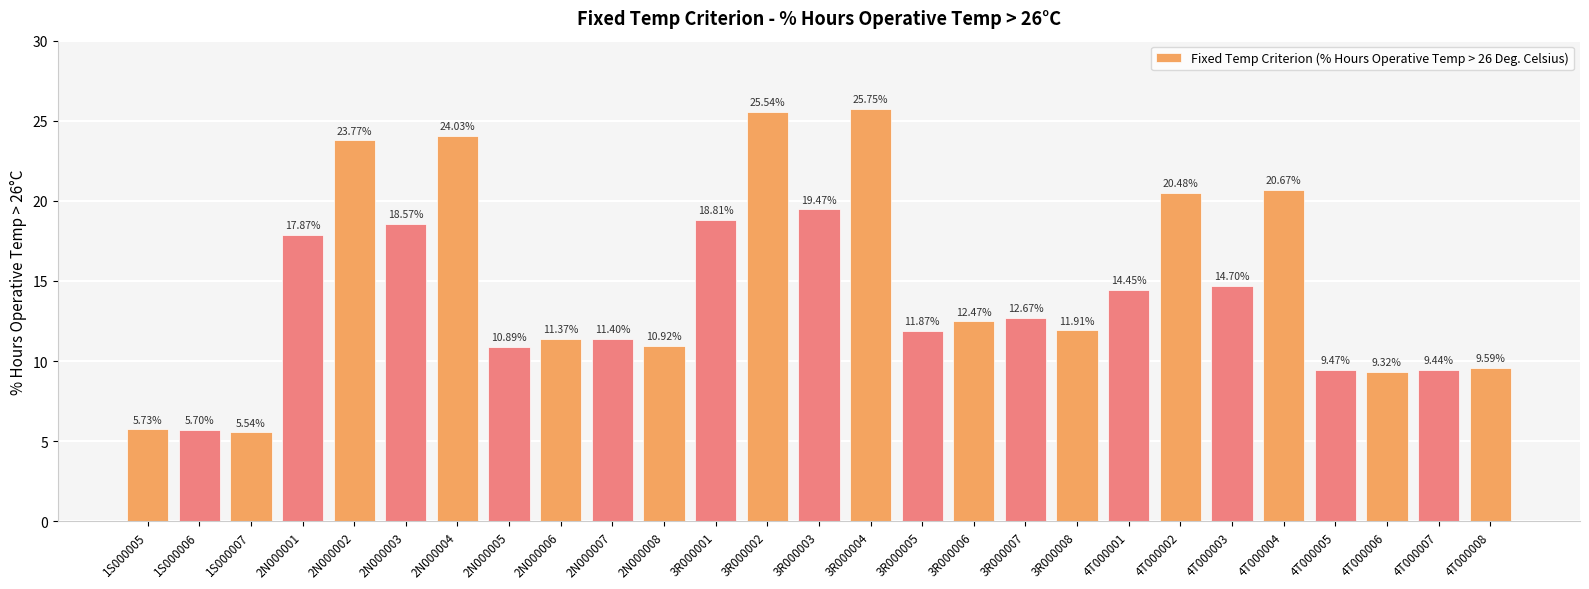

What is the difference between the second highest and minimum values?

20.0